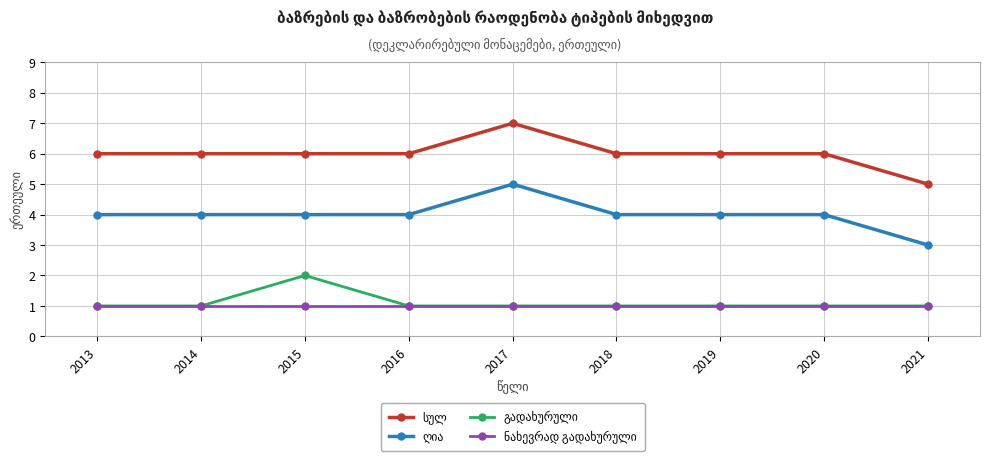

What is the total value across all series at 2017?

14